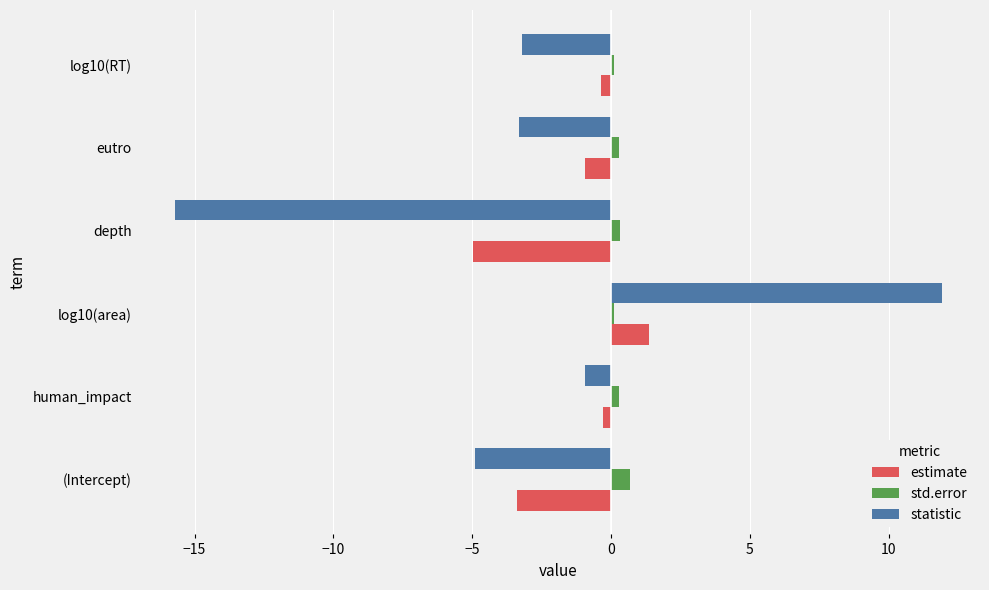

Which category has the highest value across all series?

log10(area)